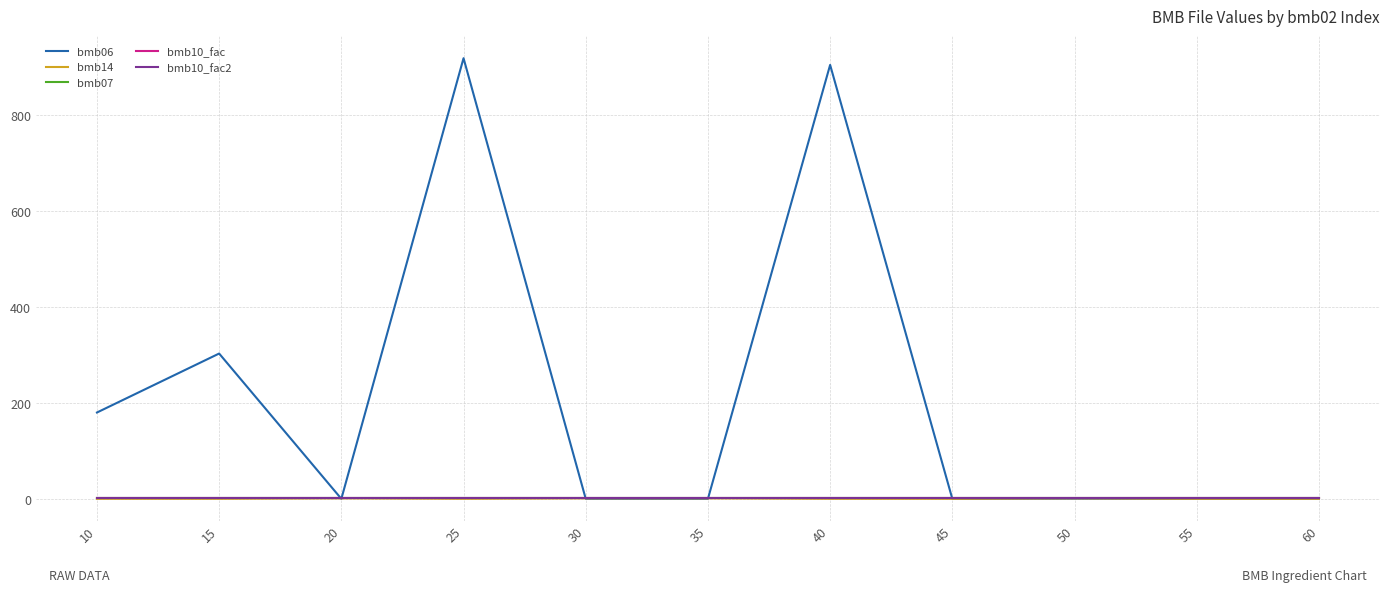

What is the sum of the bmb10_fac values at 60 and 35?

2.0